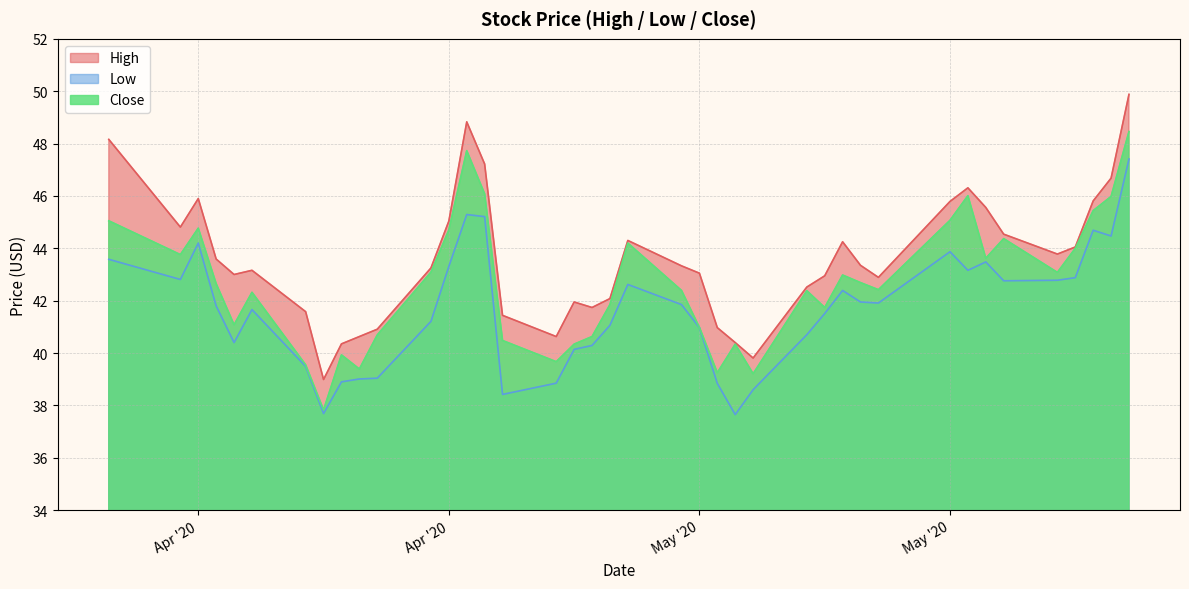

At which category is the sum across all series the highest?

2020-06-05